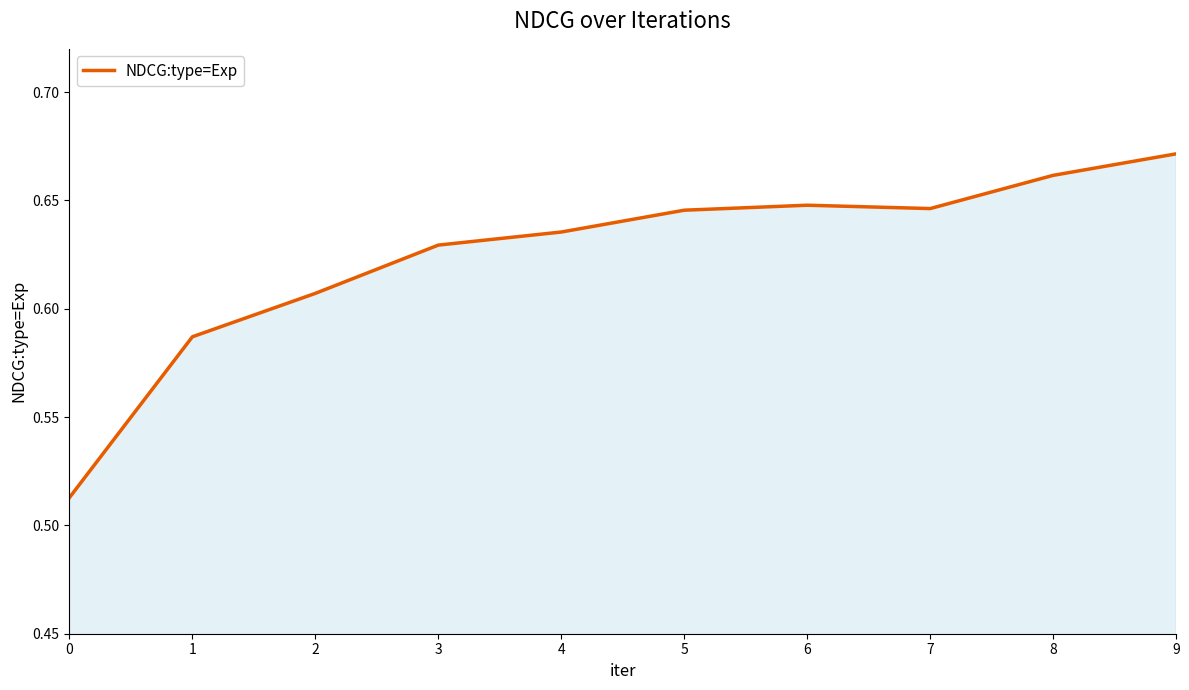

Between 9 and 2, which is larger?

9